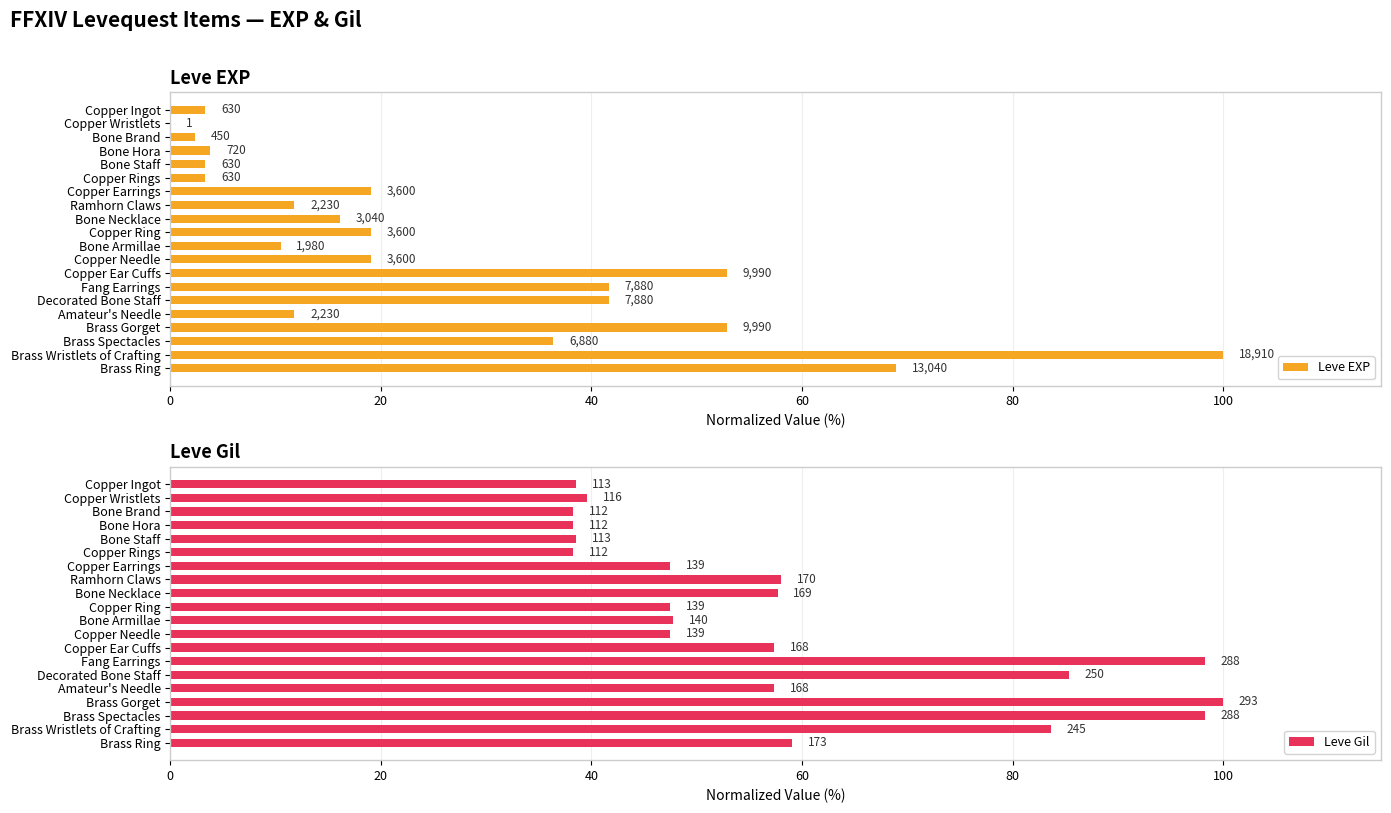

Count the number of data series in this chart.

2